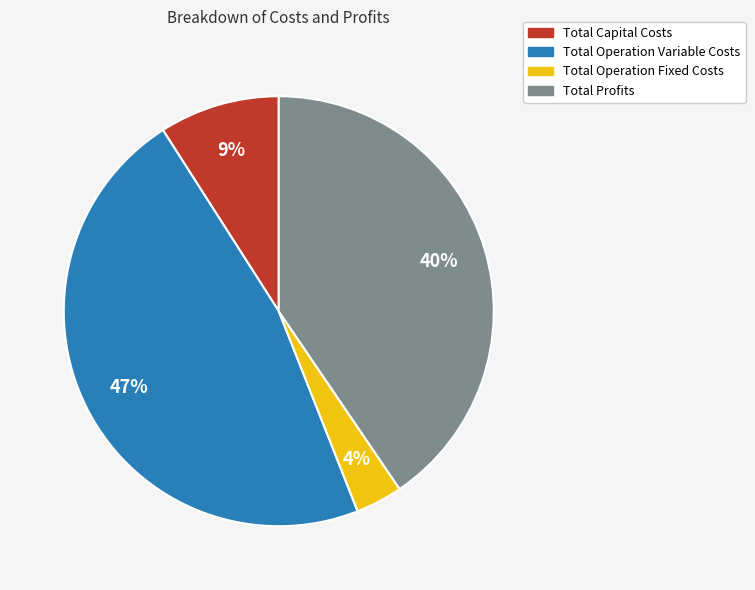

Does Total Capital Costs account for over 50% of the chart?

No